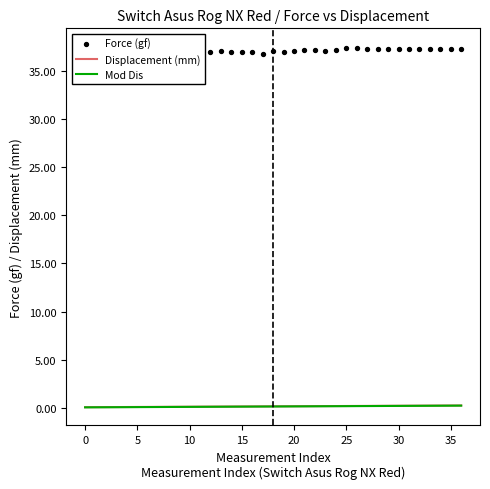

Which series contains the lowest Y value?

Mod Dis